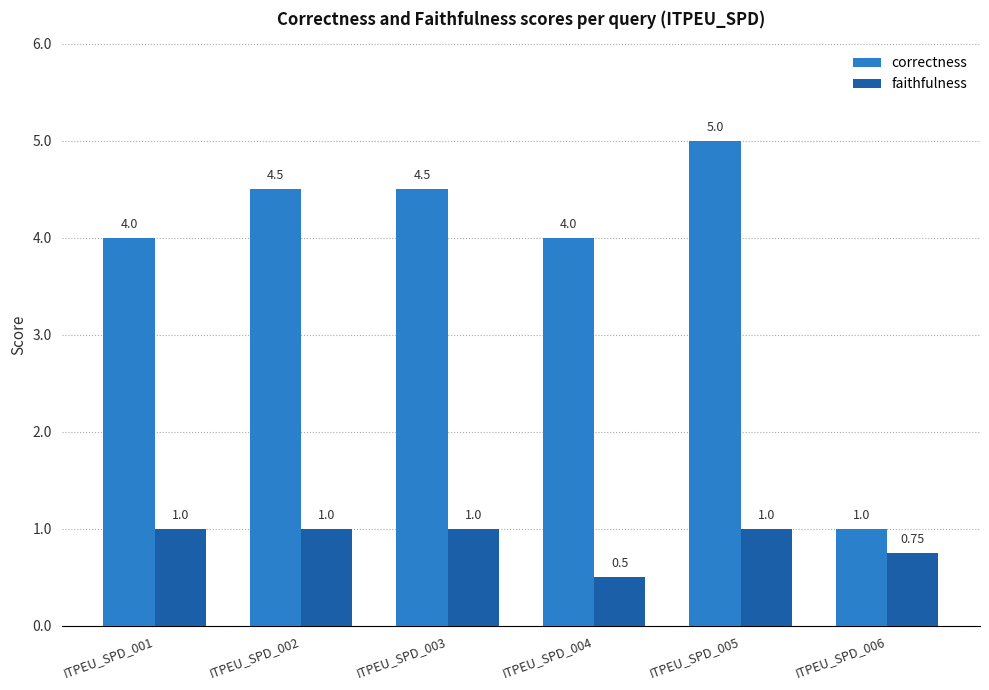

Rank the series at ITPEU_SPD_004 from highest to lowest value.

correctness, faithfulness